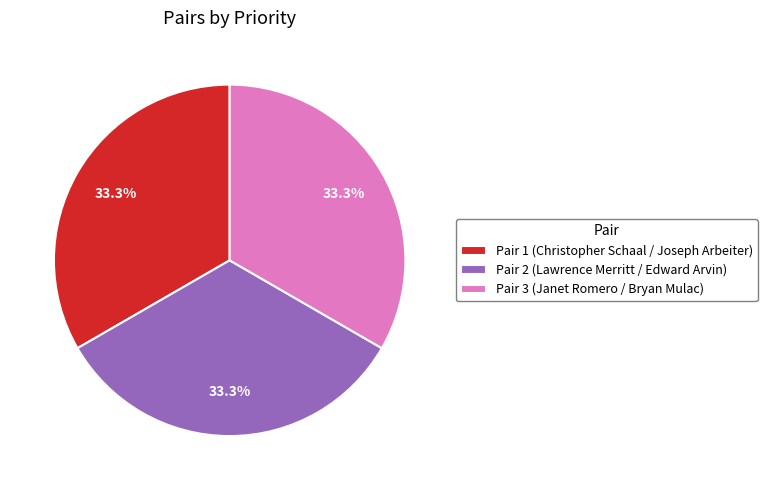

To the nearest percent, what is the average slice percentage?

33%